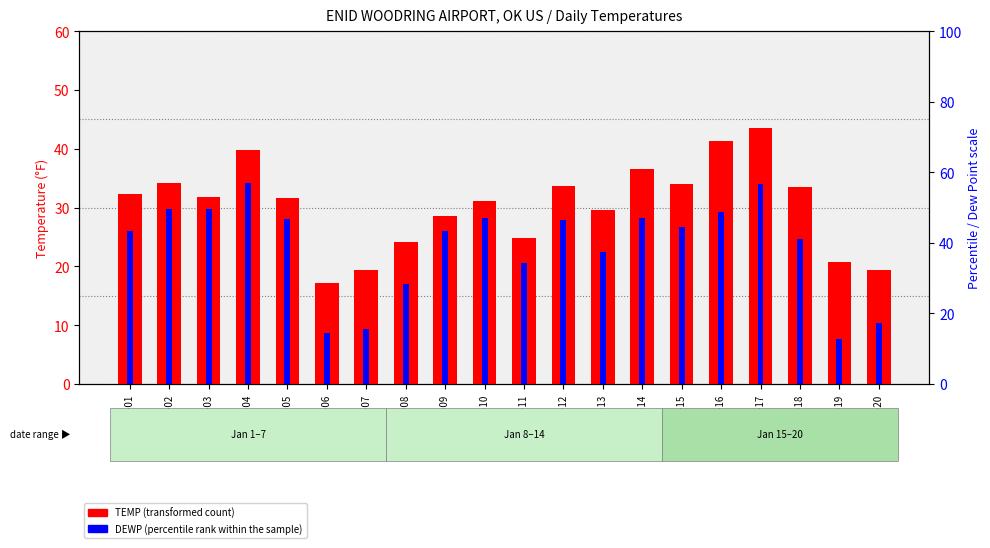

What is the value of the TEMP (transformed count) bar at the 11th from the left?

24.8